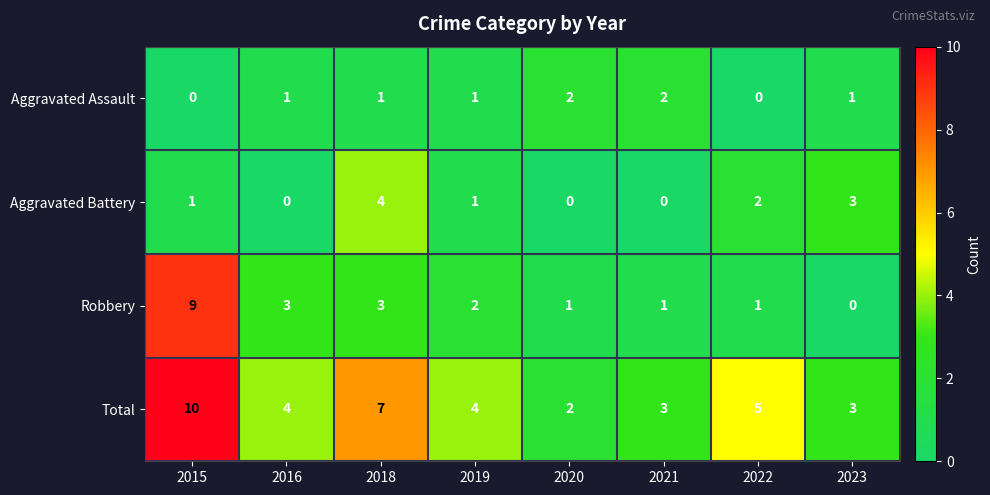

What is the difference between the maximum and minimum values in the Aggravated Battery series?

4